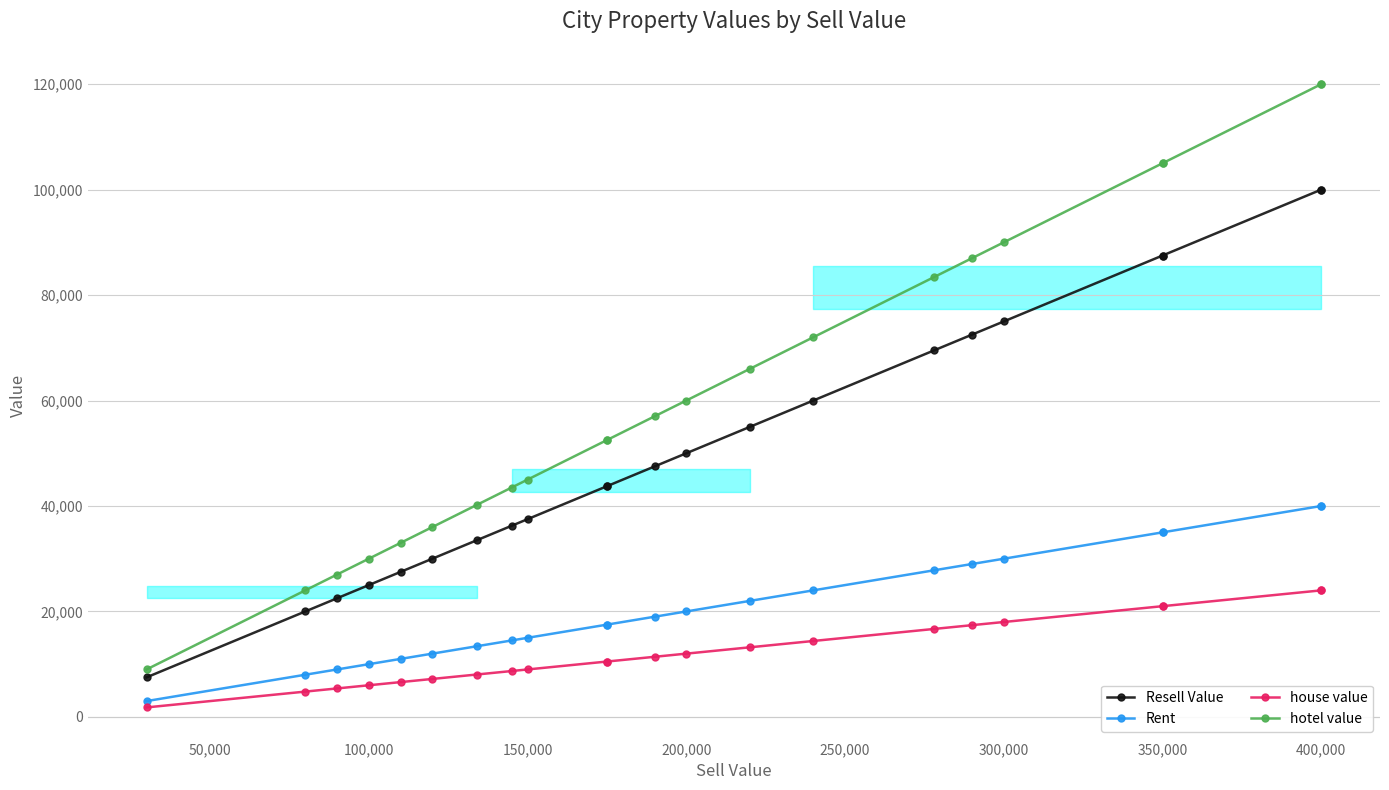

True or false: hotel value and Rent cross at least once.

False